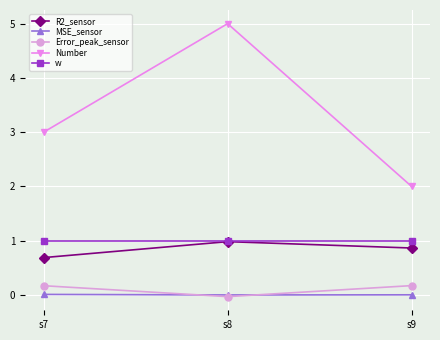

Count the number of categories in the chart.

3